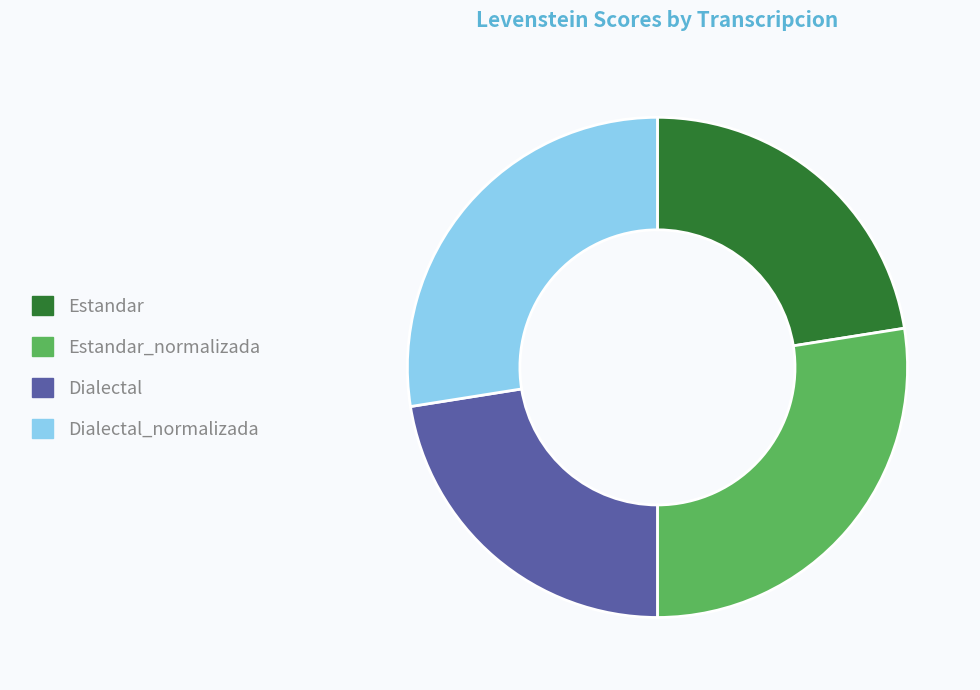

Does any single category account for the majority?

No